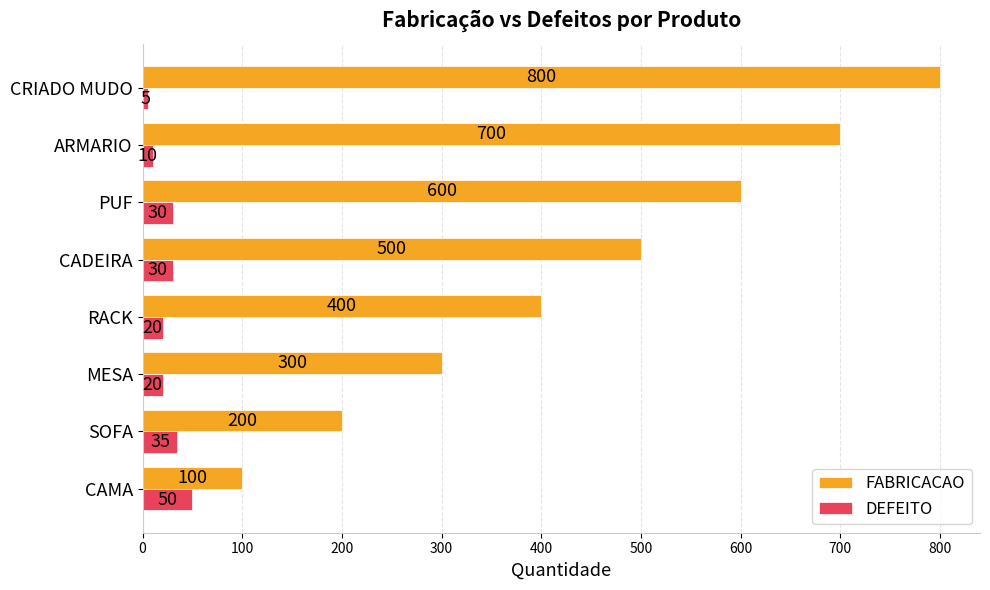

Where is FABRICACAO nearest to the value 450?

RACK